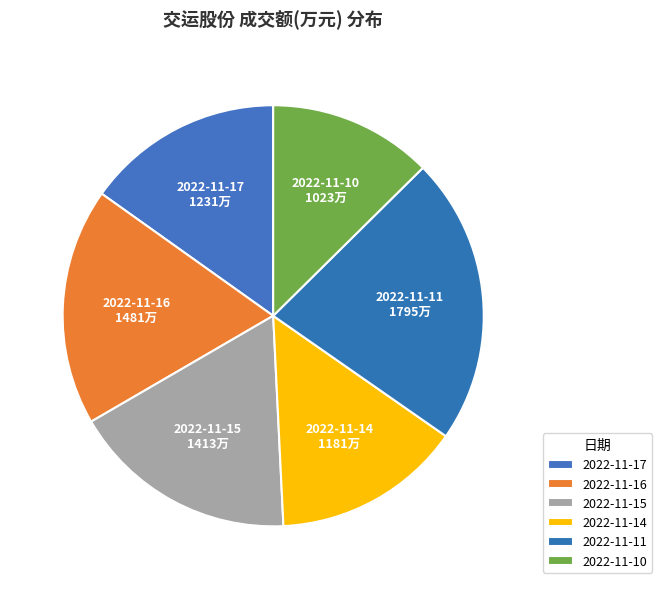

Is it true that 2022-11-10 is 13% of the pie?

True